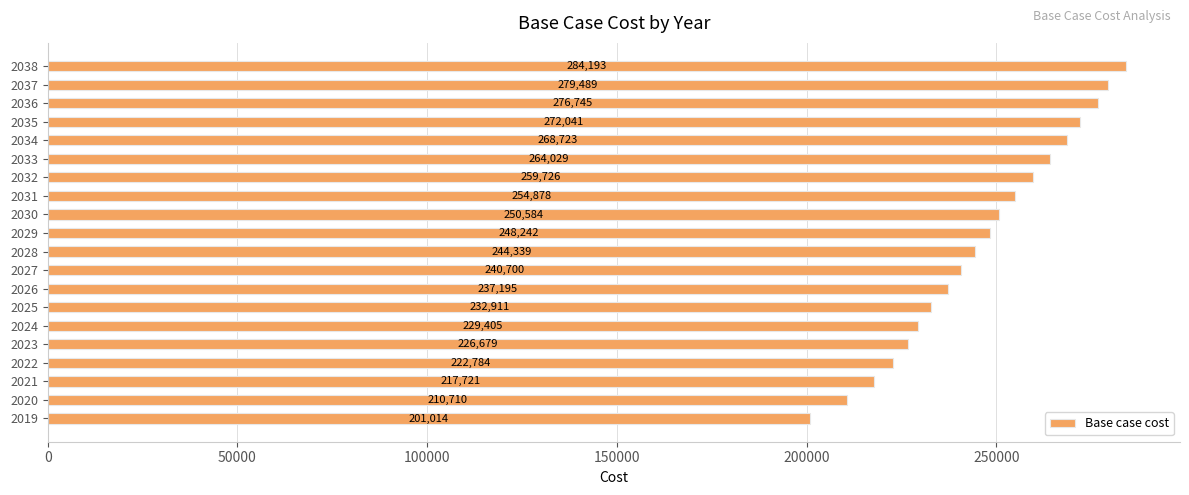

True or false: the data shows 105632.3 at 2033.

False